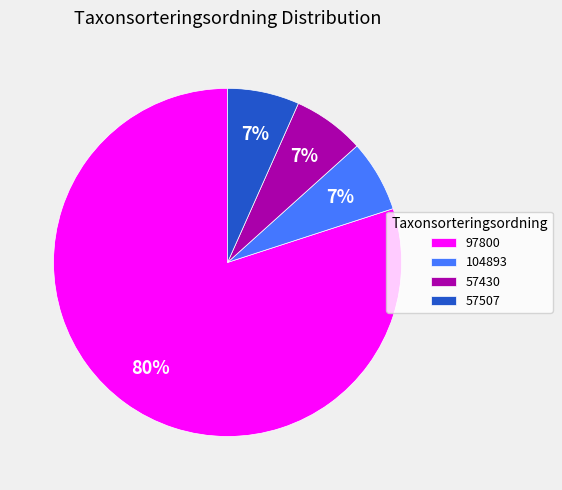

Is the sum of 97800 and 104893 greater than half?

Yes